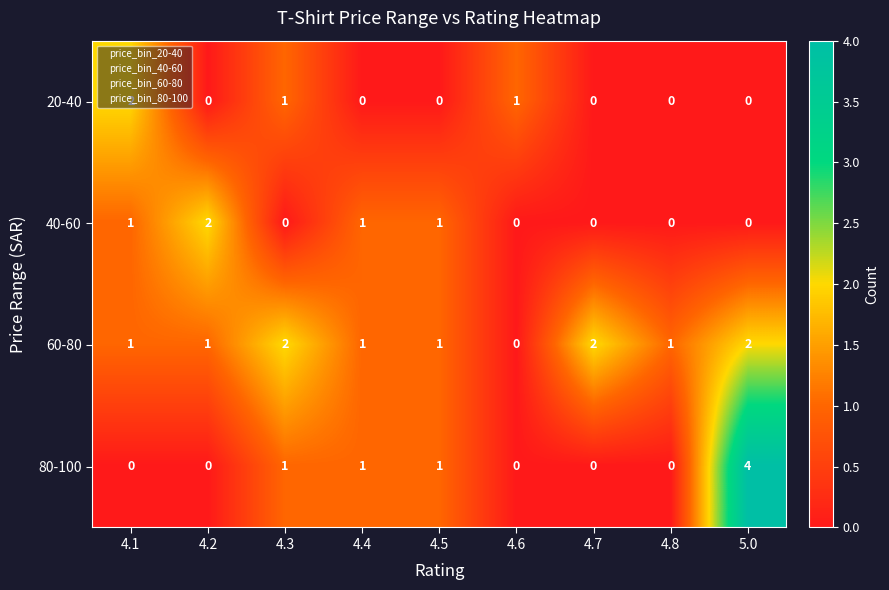

What is the maximum value shown in the chart?

4